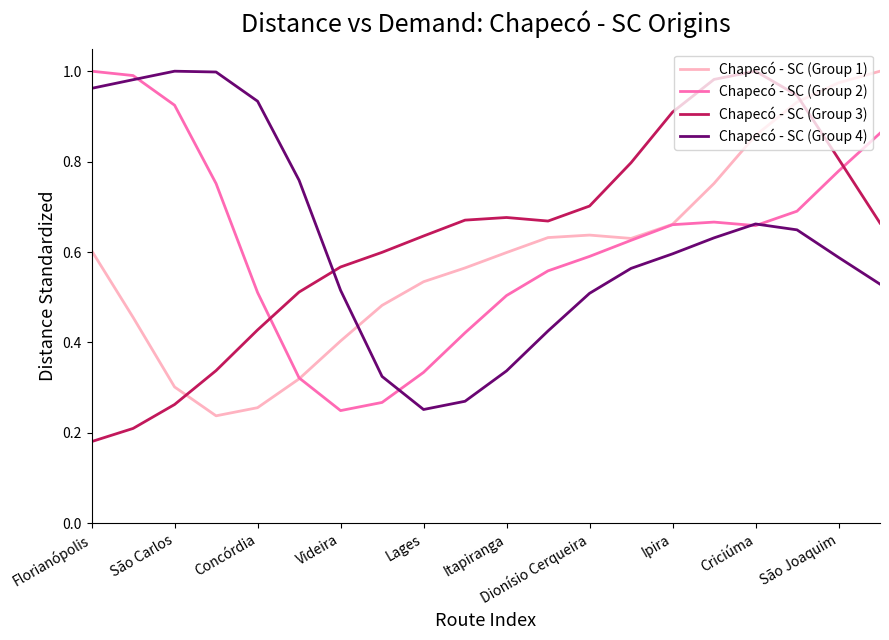

After their last crossing, which series has the higher values: Chapecó - SC (Group 4) or Chapecó - SC (Group 3)?

Chapecó - SC (Group 3)